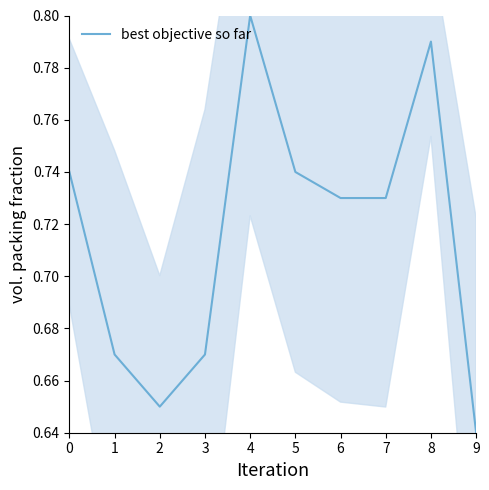

Reading left to right, extract all data points from this chart.

0.7	0.7	0.7	0.7	0.8	0.7	0.7	0.7	0.8	0.6